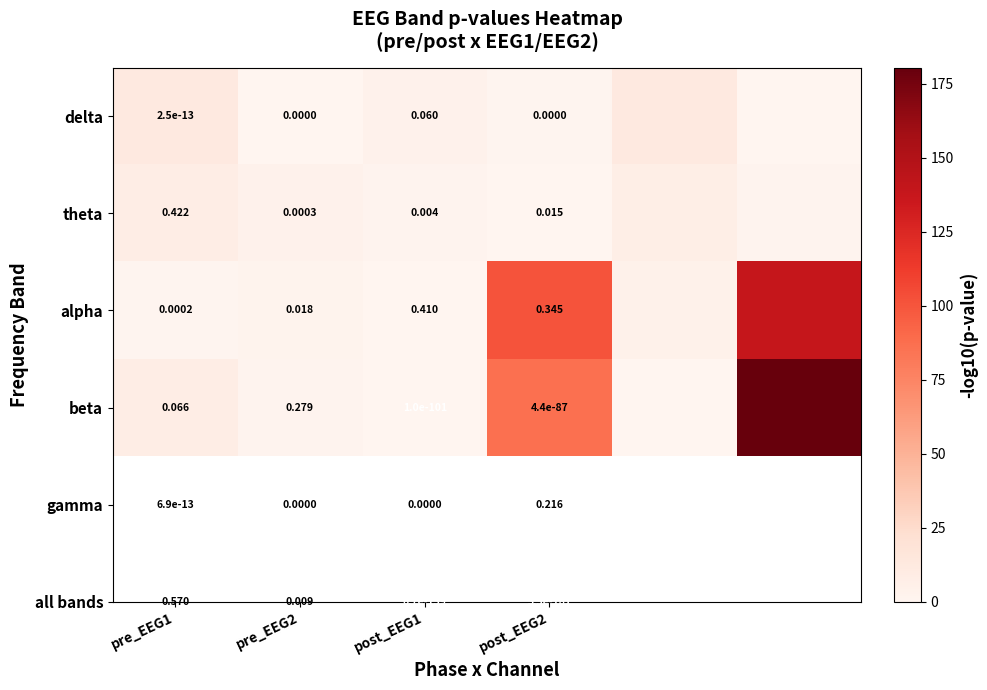

What is the total value across all series at pre_EEG1?

0.5